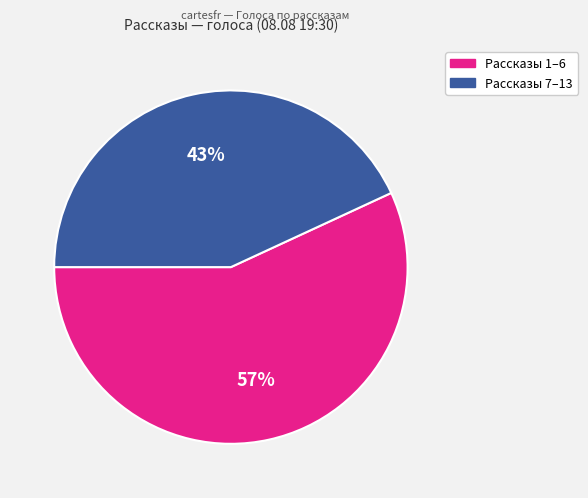

Is there a majority slice in this chart?

Yes